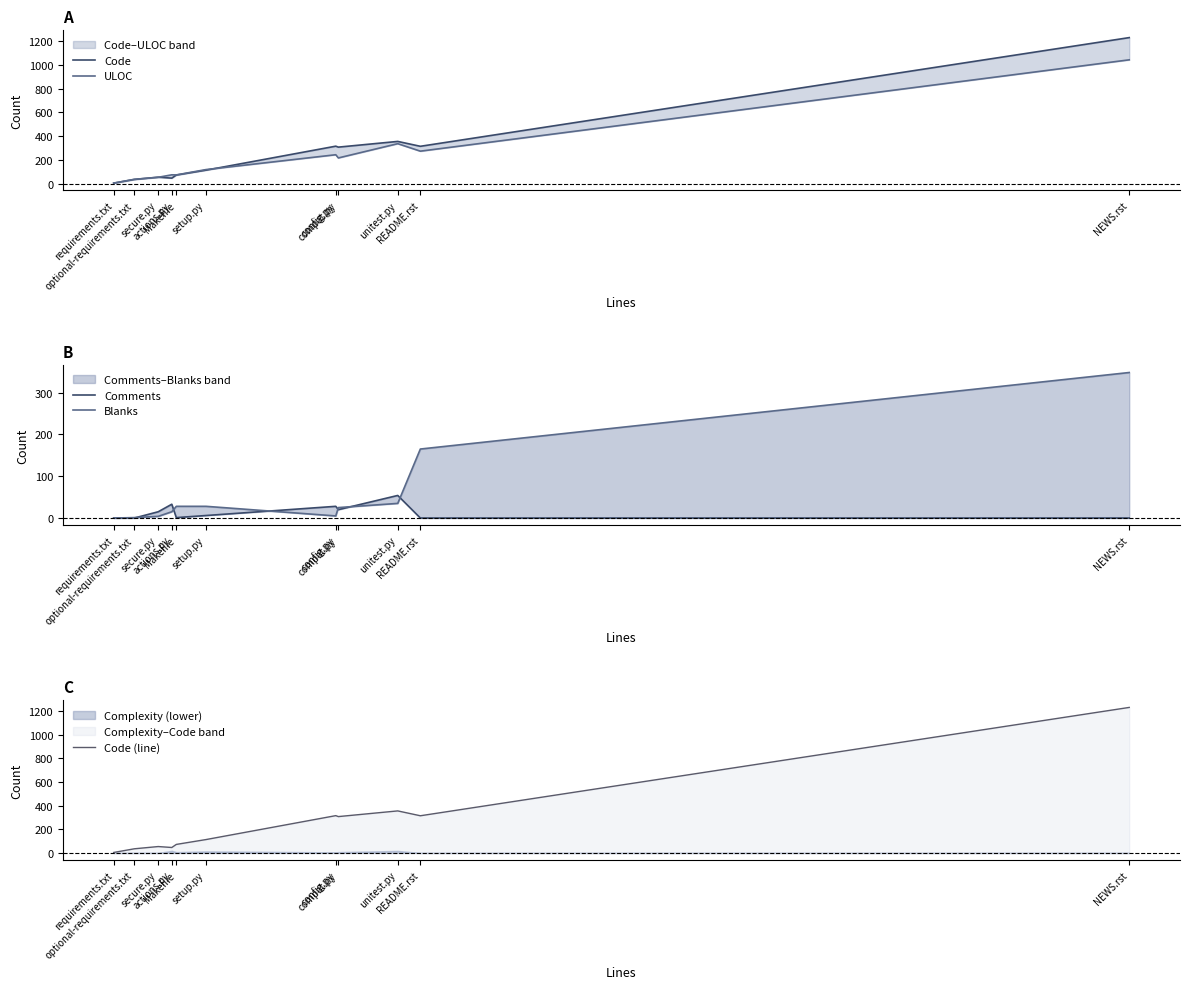

Between setup.py and config.py, which series saw the biggest shift?

Code